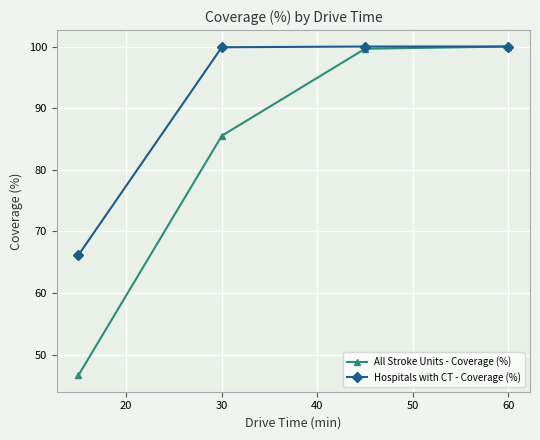

True or false: Hospitals with CT - Coverage (%) has more than 2 points higher than both neighbors.

False